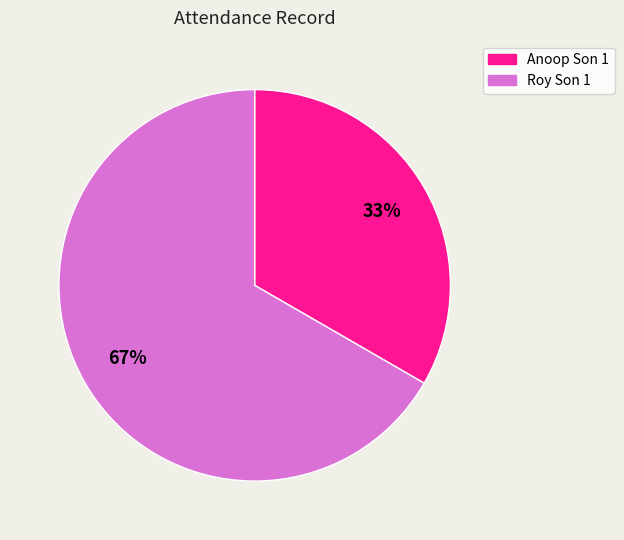

Rank the categories by value from highest to lowest.

Roy Son 1, Anoop Son 1